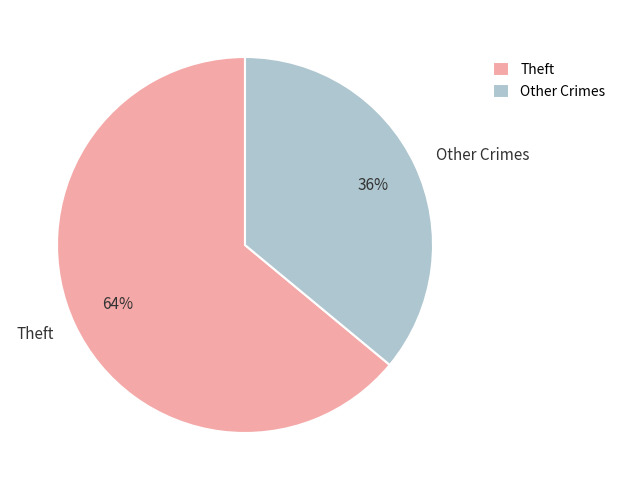

What percentage is the Other Crimes slice, to the nearest percent?

36%